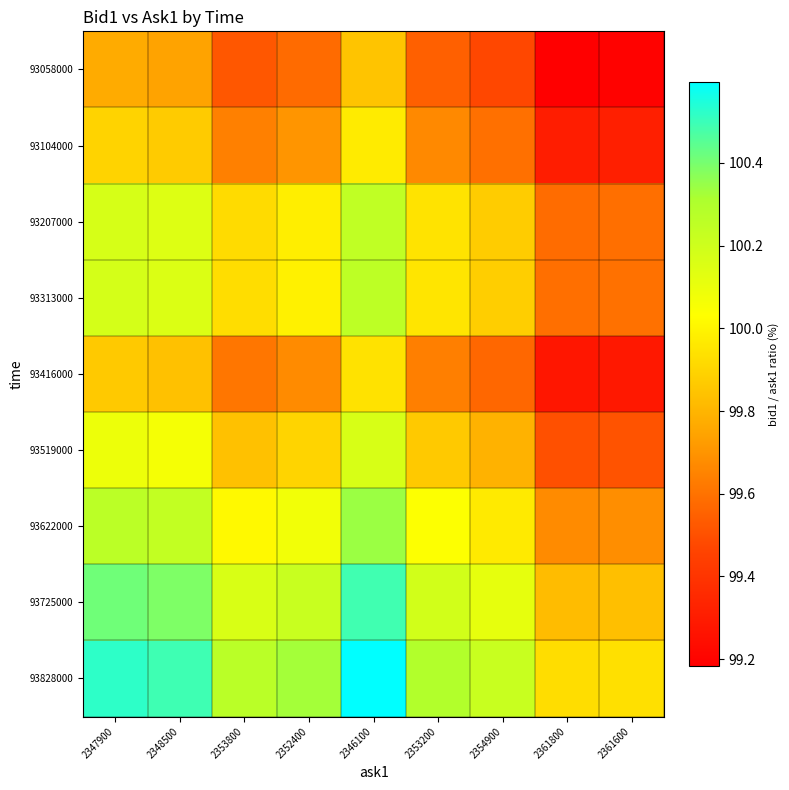

Count the number of categories in the chart.

9